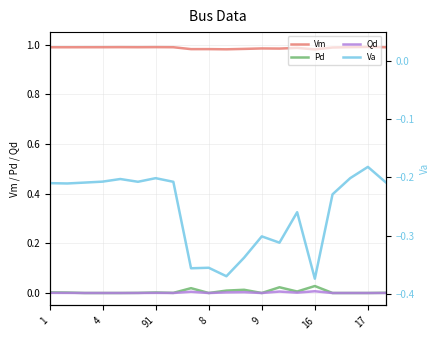

The Vm series shows 1.0 at 17. True or false?

True